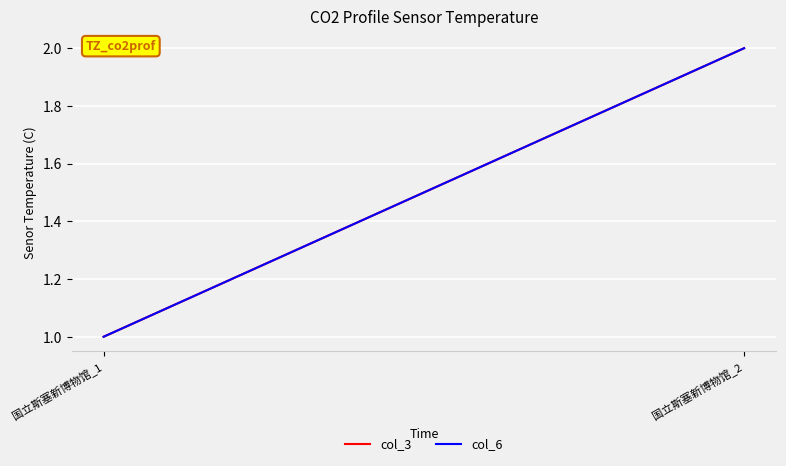

What is the maximum value shown in the chart?

2